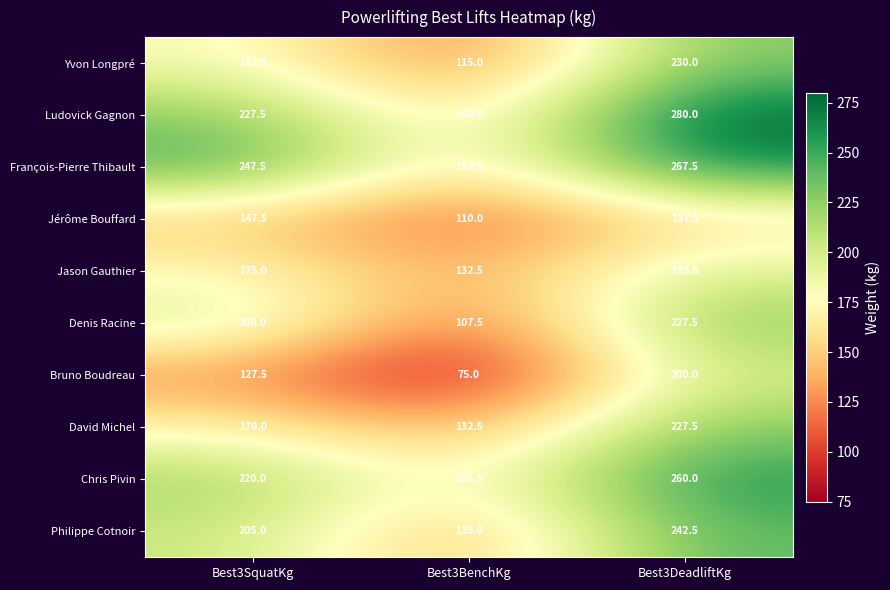

Reading right to left, transcribe all the data shown in this chart.

Yvon Longpré: 230.0	115.0	182.5
Ludovick Gagnon: 280.0	150.0	227.5
François-Pierre Thibault: 267.5	152.5	247.5
Jérôme Bouffard: 157.5	110.0	147.5
Jason Gauthier: 195.0	132.5	175.0
Denis Racine: 227.5	107.5	200.0
Bruno Boudreau: 200.0	75.0	127.5
David Michel: 227.5	132.5	170.0
Chris Pivin: 260.0	165.0	220.0
Philippe Cotnoir: 242.5	135.0	205.0